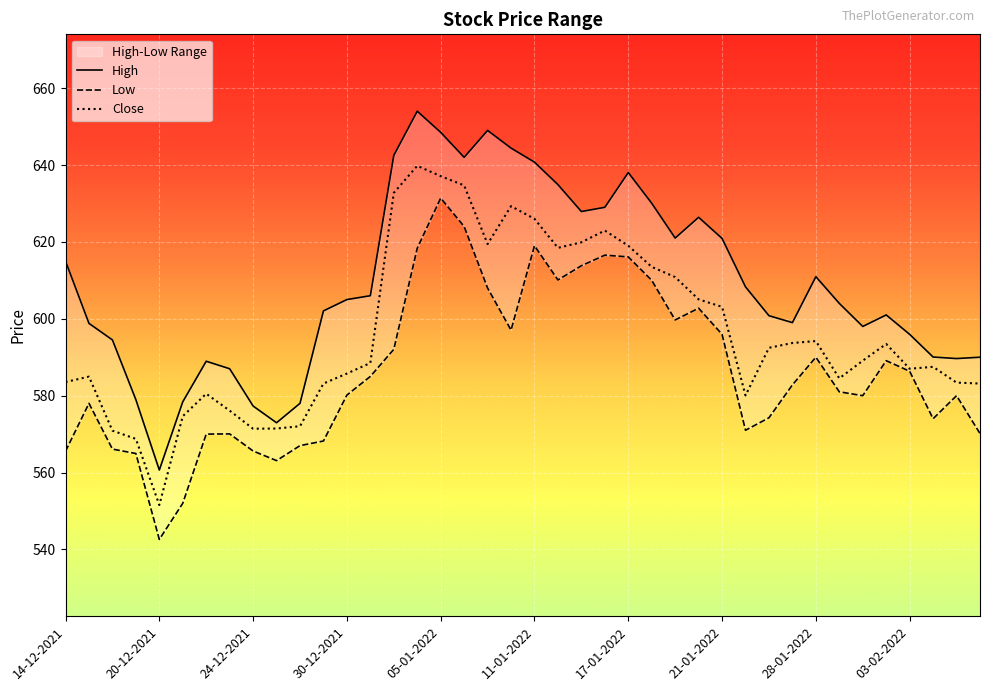

Reading left to right, what are all the values shown in this chart?

High: 615.0	598.8	594.5	579.0	560.7	578.4	589.0	587.0	577.3	573.0	578.0	602.0	605.0	606.0	642.5	654.0	648.5	642.0	649.0	644.4	640.8	634.9	627.9	629.0	638.0	630.0	621.0	626.4	620.9	608.3	600.8	599.0	611.0	604.0	598.0	601.0	596.0	590.0	589.7	590.0
Low: 565.5	578.0	566.1	565.0	542.6	552.0	570.0	570.0	565.6	563.1	567.0	568.2	580.2	585.0	592.0	618.3	631.4	624.0	608.0	597.0	619.0	610.1	613.8	616.5	616.1	610.0	599.7	602.8	596.0	571.0	574.2	582.8	590.0	581.0	580.0	589.1	586.3	574.0	580.0	570.2
Close: 583.5	585.0	570.9	568.8	551.5	574.7	580.5	576.1	571.4	571.5	572.0	583.2	585.8	588.5	632.8	639.8	637.1	634.7	619.5	629.3	626.0	618.5	619.9	623.0	619.0	613.5	610.8	605.0	603.1	580.0	592.5	593.7	594.2	584.5	589.1	593.5	587.0	587.5	583.4	583.2